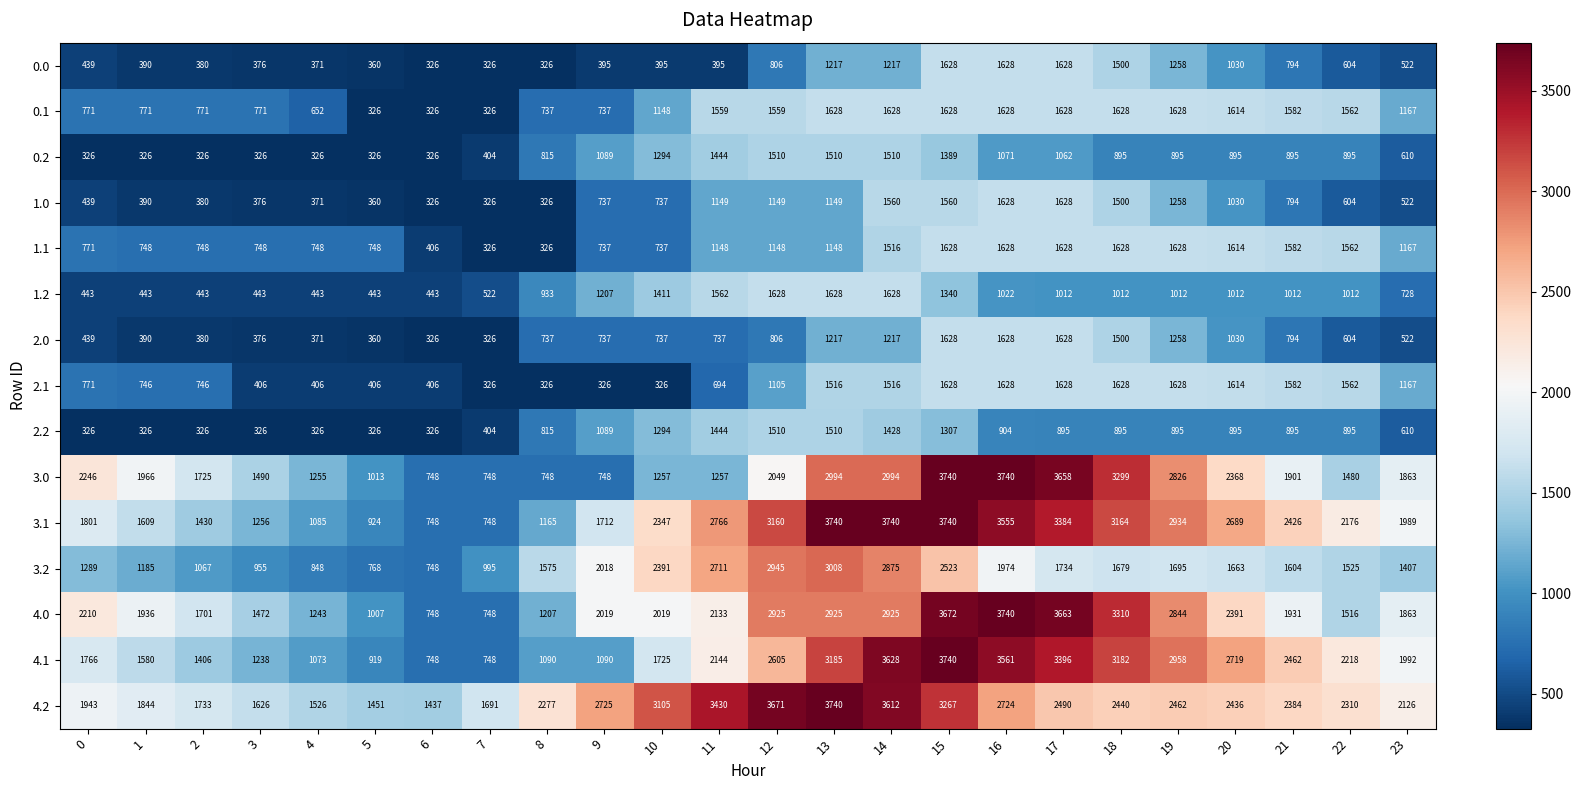

What is the difference between the highest and lowest values at 13?

2592